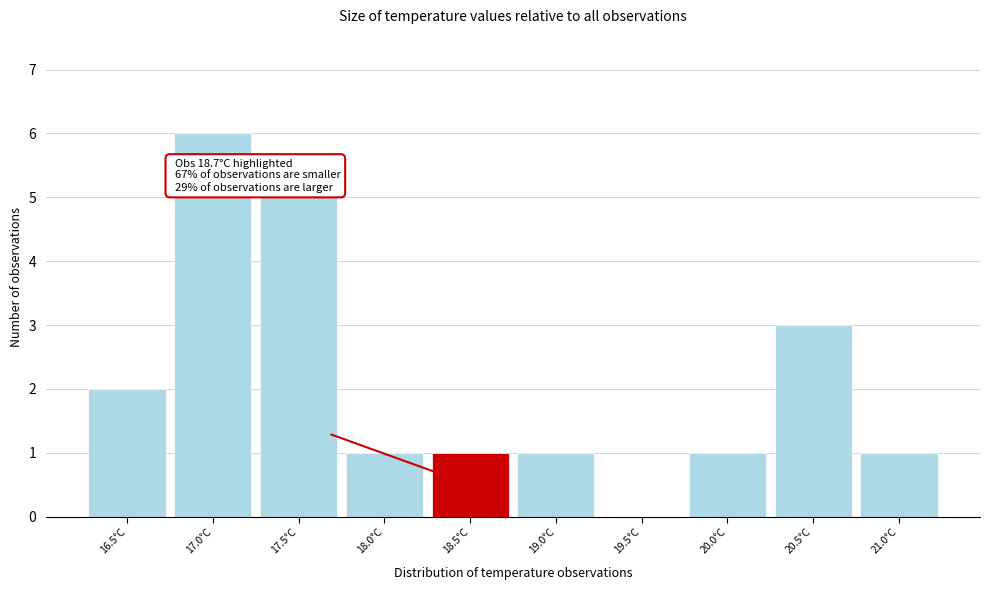

Reading right to left, list all the values displayed in this chart.

21.0°C=1	20.5°C=3	20.0°C=1	19.5°C=0	19.0°C=1	18.5°C=1	18.0°C=1	17.5°C=5	17.0°C=6	16.5°C=2